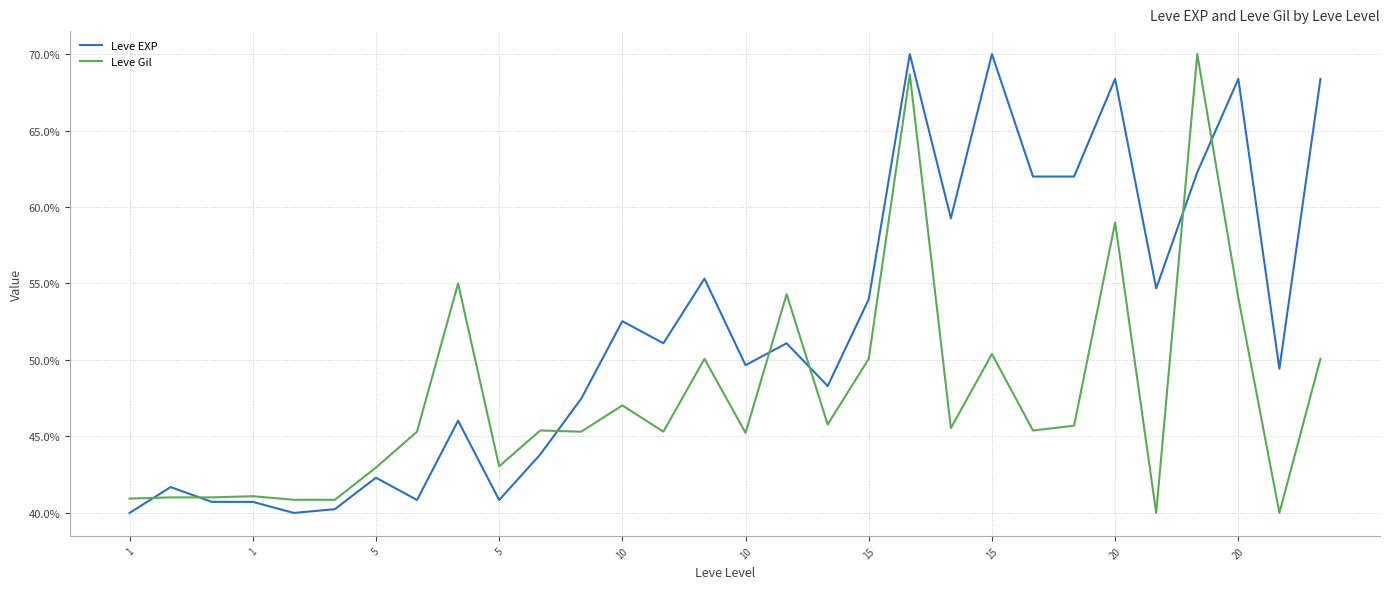

What is the highest value of the Leve Gil series?

70.0